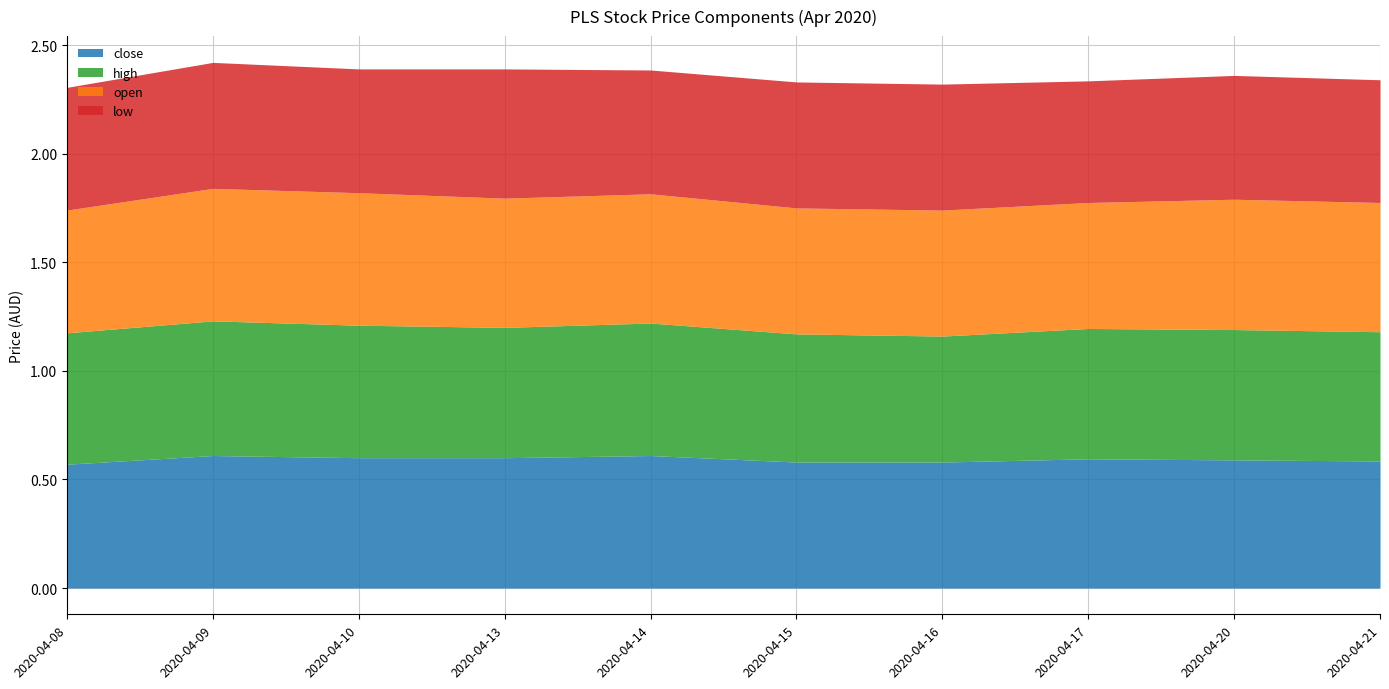

At which label does high reach its peak?

2020-04-09